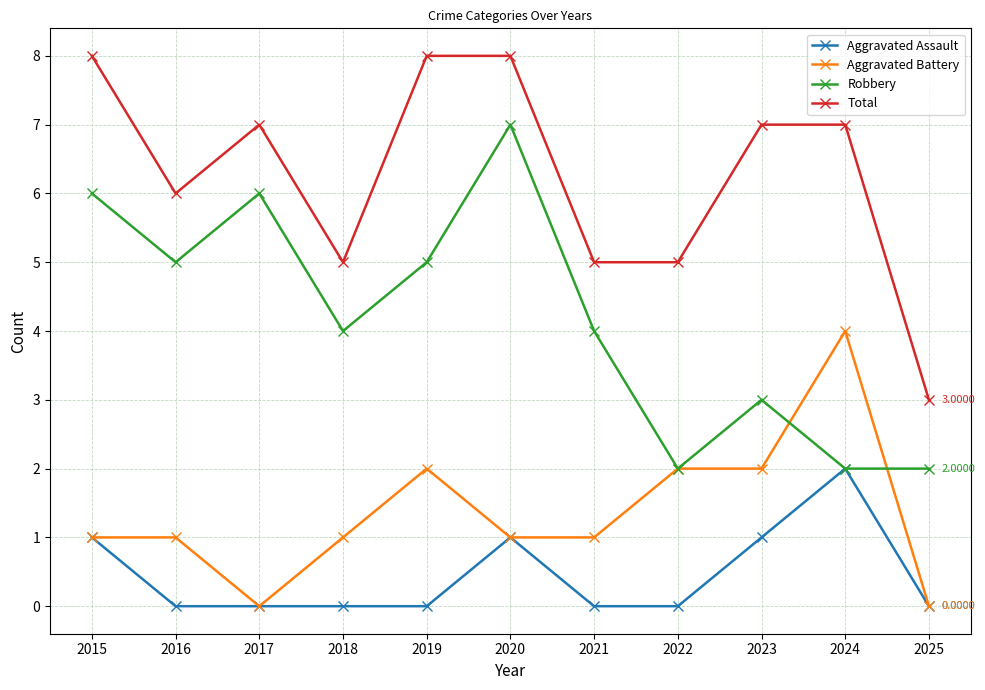

What is the spread (max minus min) of values at 2017?

7